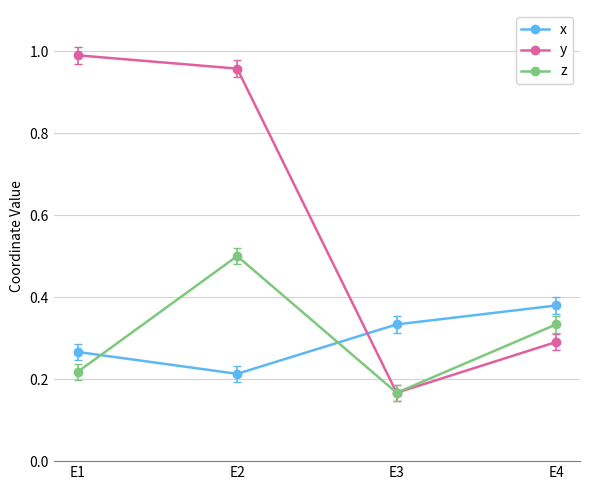

True or false: x and z cross at least once.

True